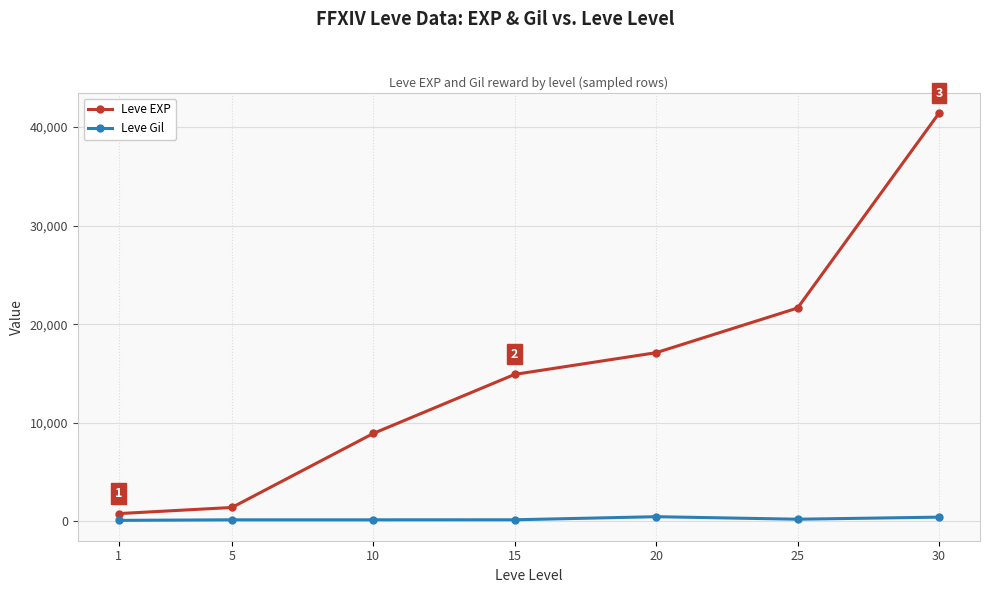

List the series in order of their peak value, lowest first.

Leve Gil, Leve EXP